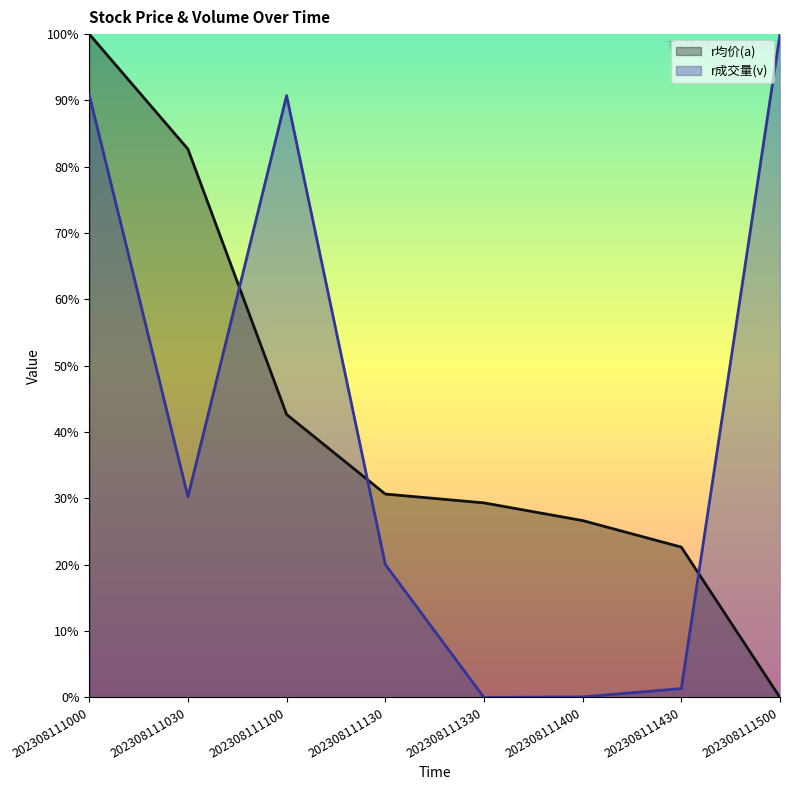

Which series has the widest spread of values?

r均价(a)